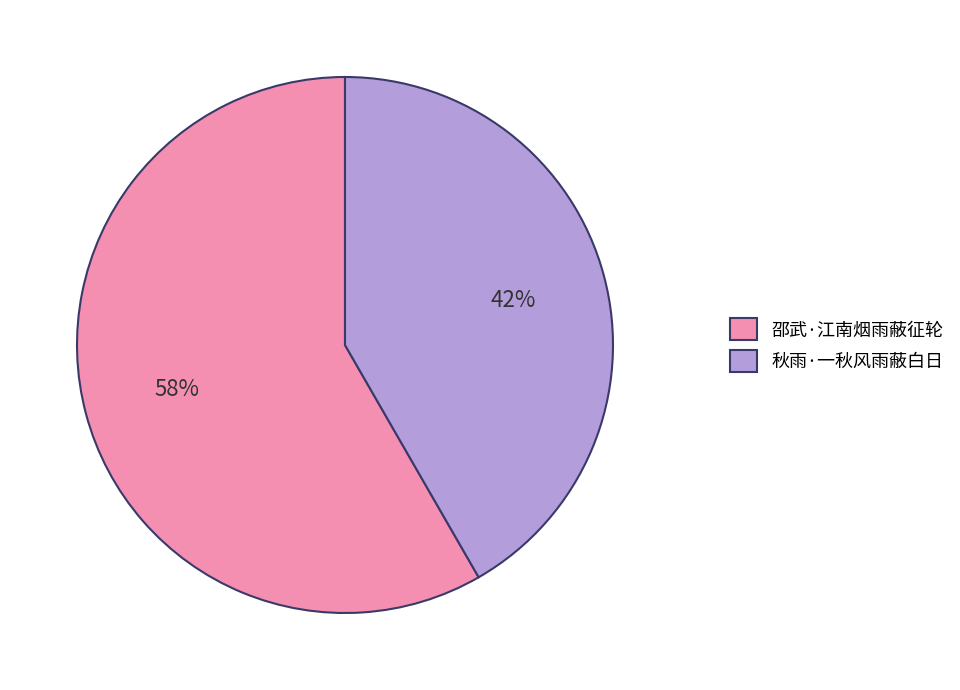

Which slice is the largest?

邵武·江南烟雨蔽征轮